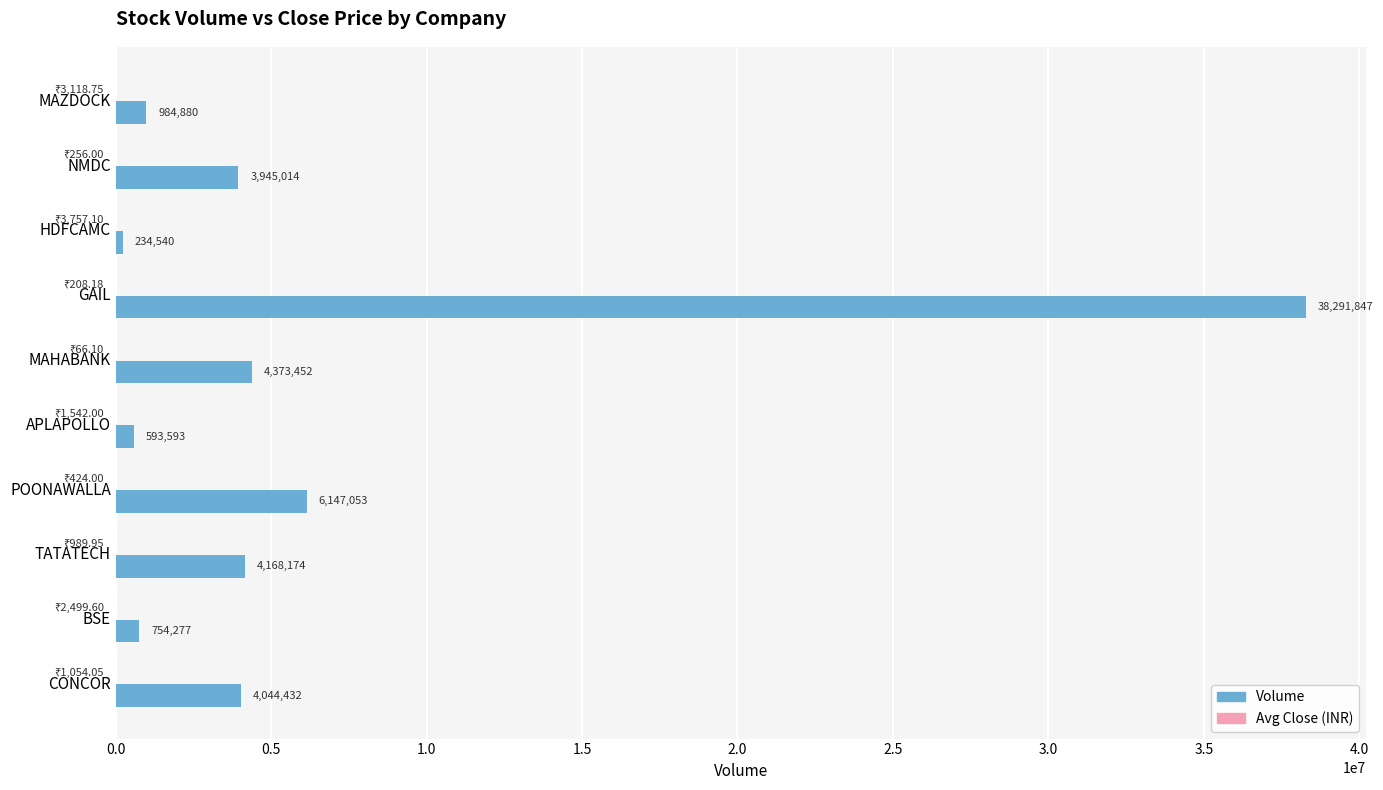

The value of Volume at TATATECH is 4168174.0. True or false?

True